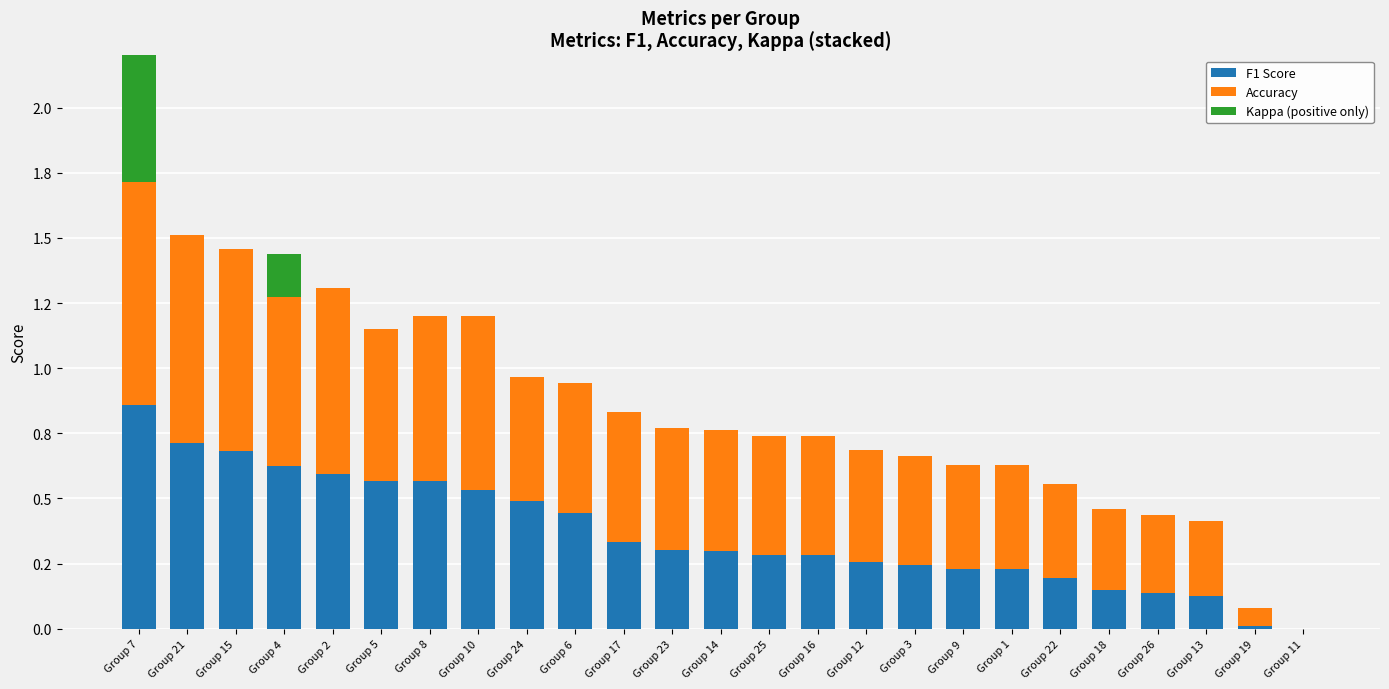

Which series has the largest total across all categories?

Accuracy